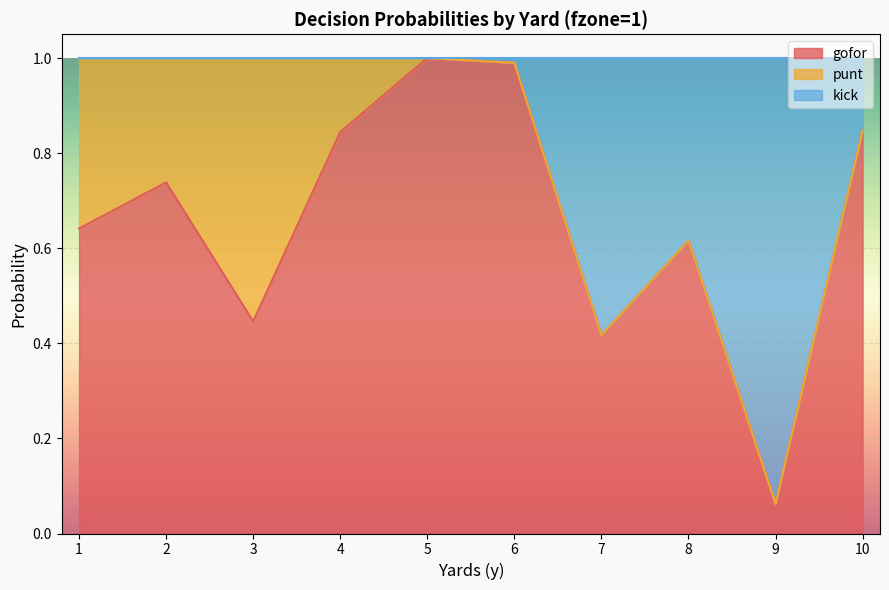

What is the difference between the kick values at 7 and 10?

0.4